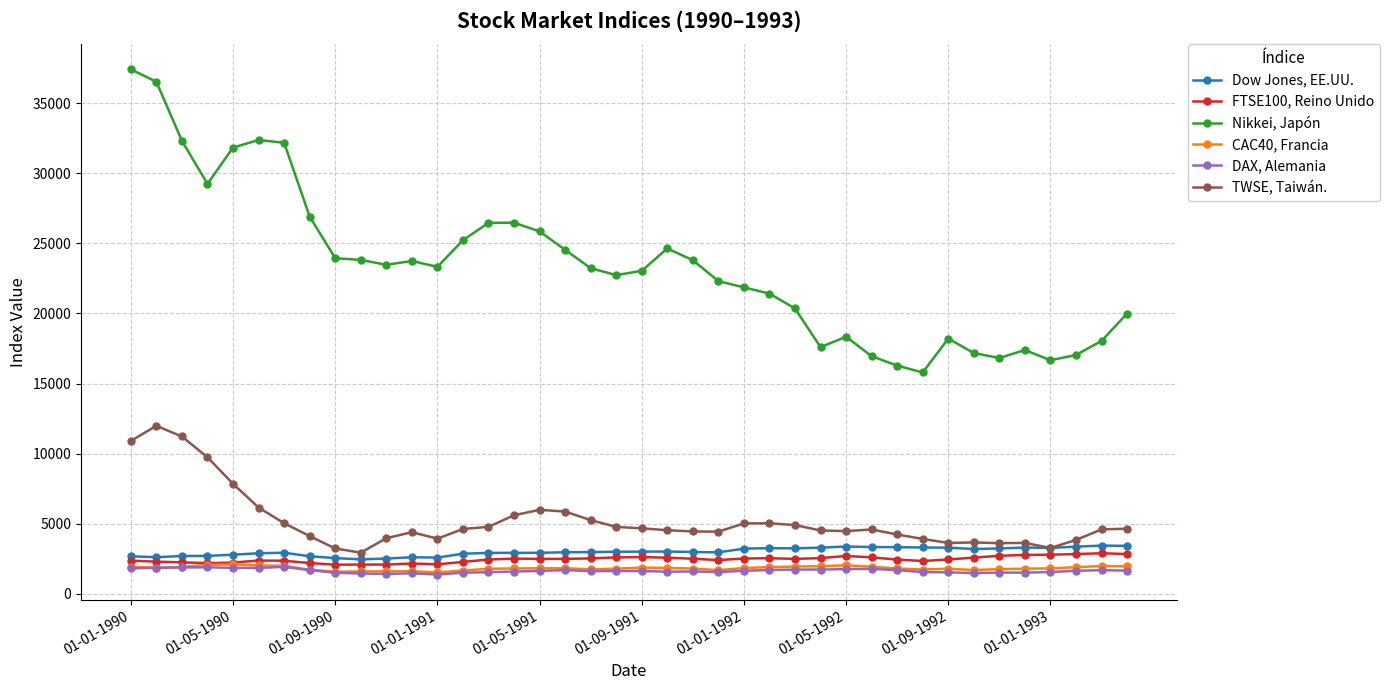

Rank the series by their maximum value, from highest to lowest.

Nikkei, Japón, TWSE, Taiwán., Dow Jones, EE.UU., FTSE100, Reino Unido, CAC40, Francia, DAX, Alemania